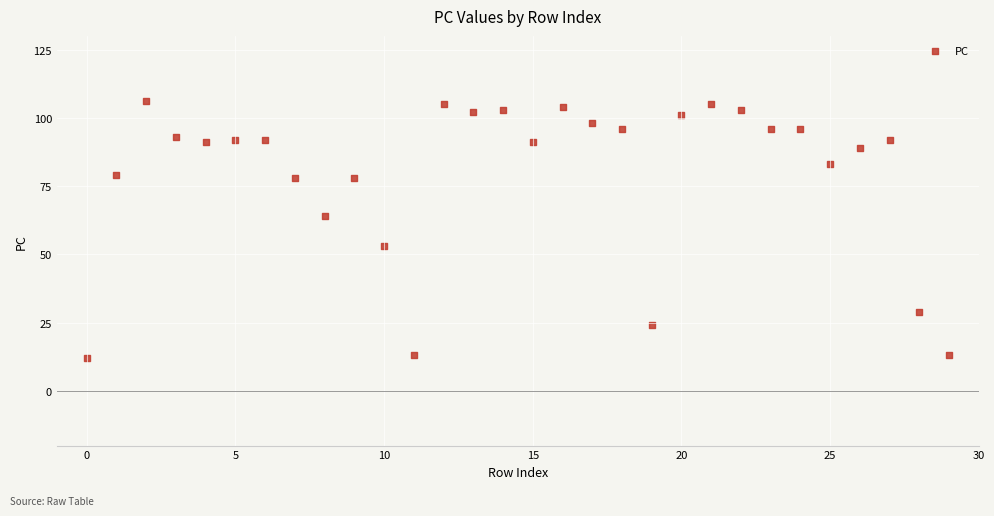

What is the range of Y values (max minus min)?

94